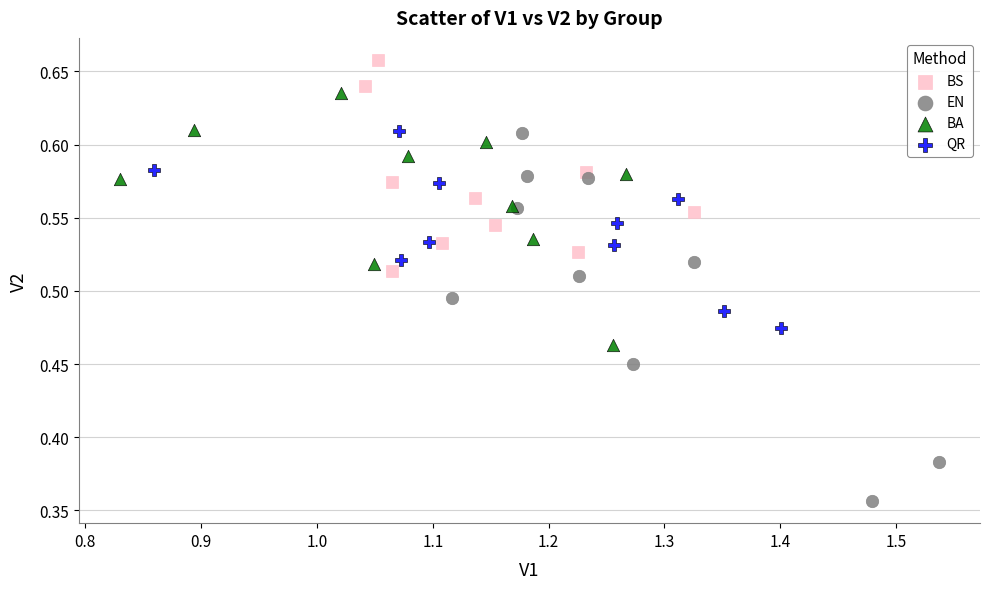

Which series reaches the minimum Y coordinate?

EN